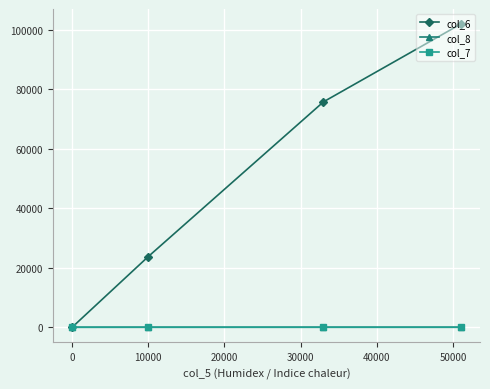

Which series has the widest spread of values?

col_6